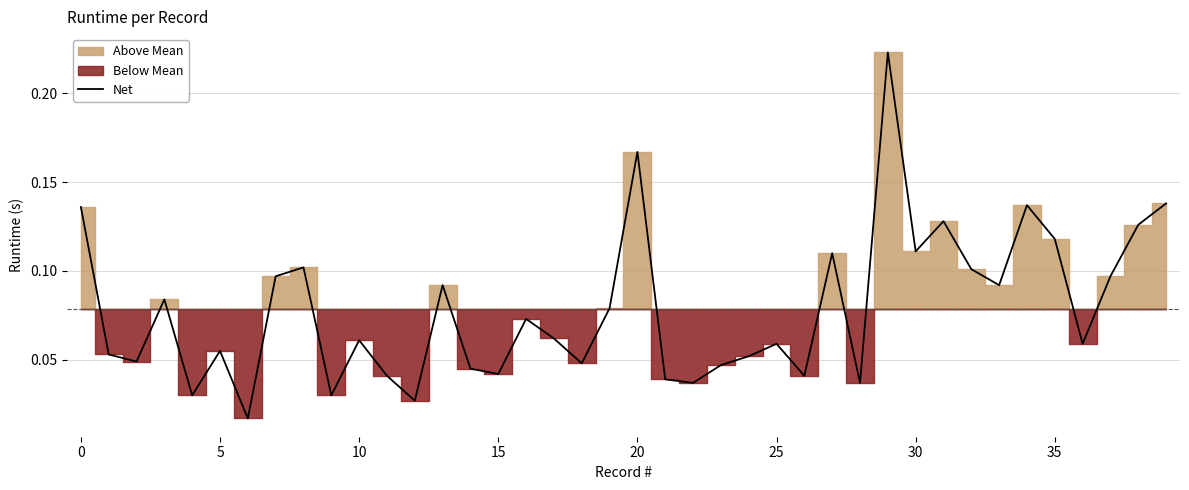

What is the difference between the maximum and minimum values?

0.2